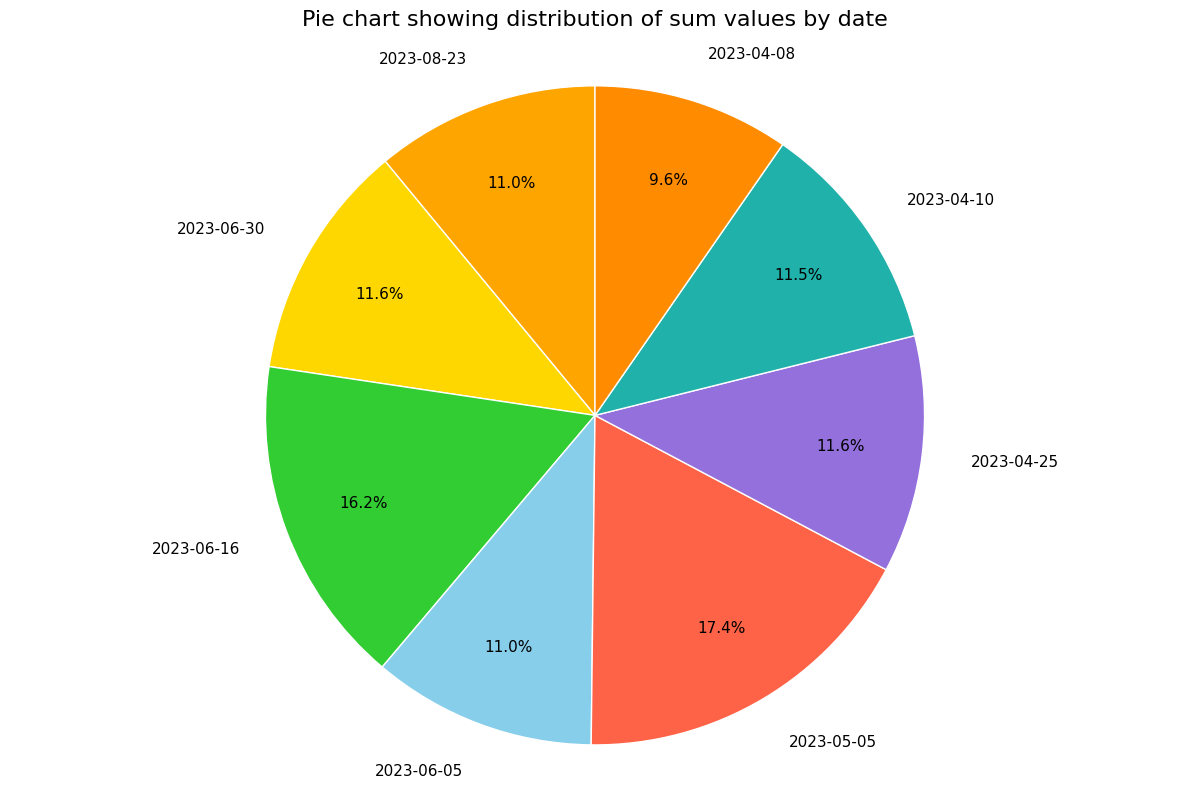

To the nearest percent, what is the difference between the 2023-06-16 and 2023-06-30 slice percentages?

5%